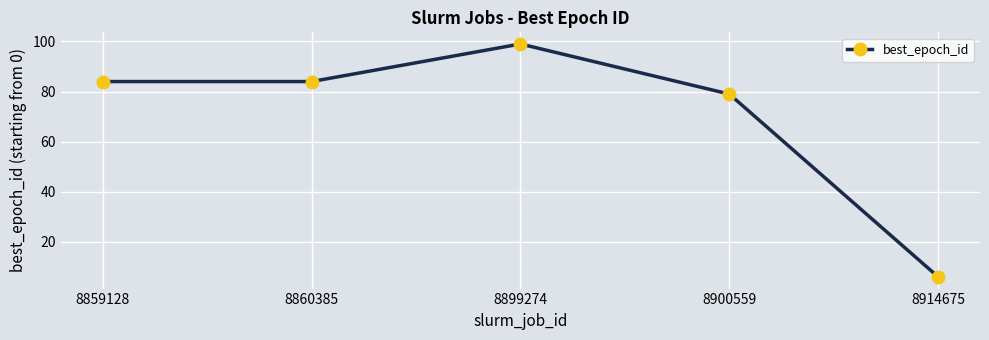

Approximately how many times larger is the value at 8860385 compared to 8899274?

0.8